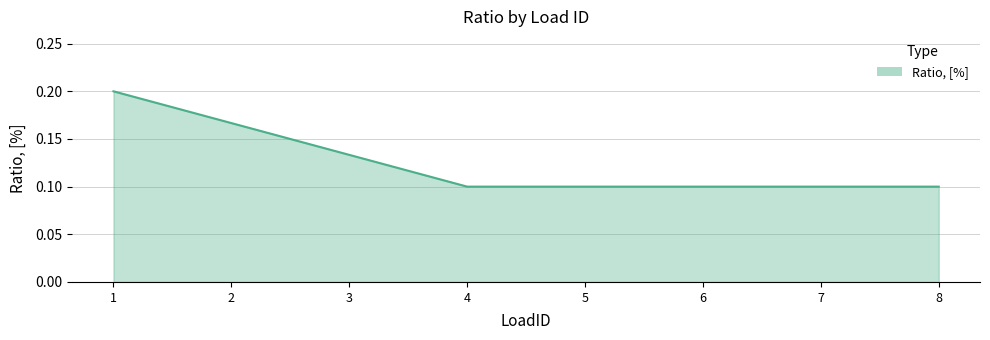

Count the values in the range 0 to 1.

8